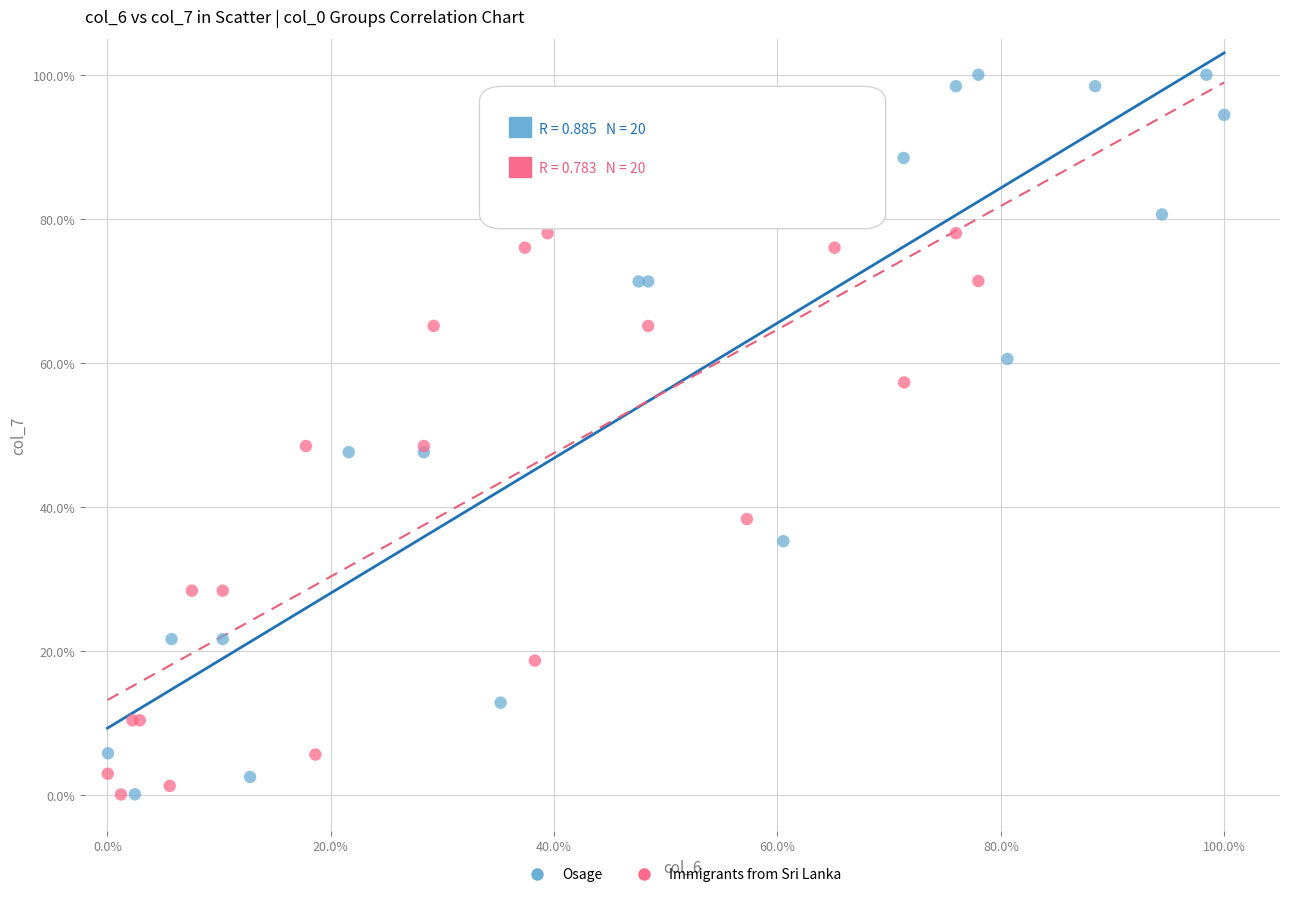

Which series has the widest spread of Y values?

Osage